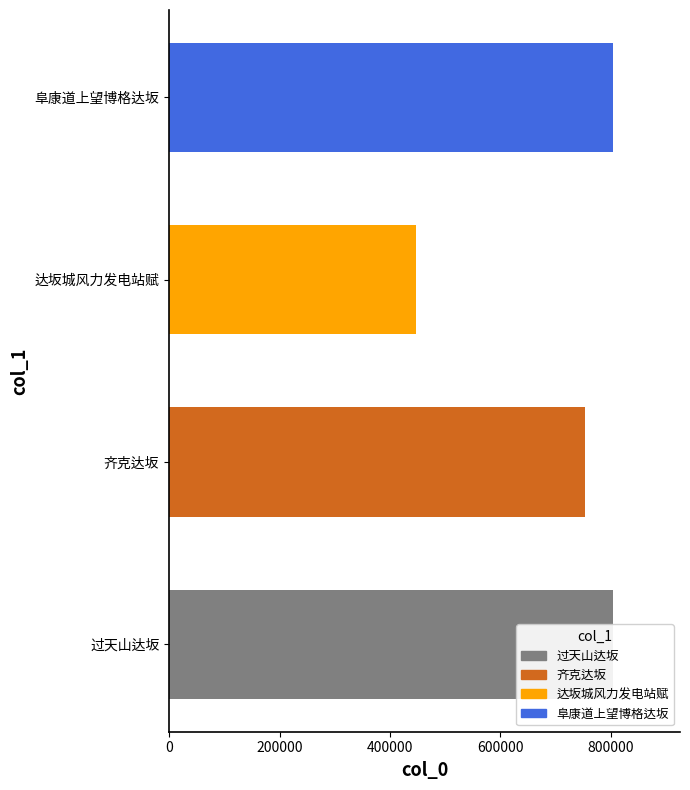

At which label is the value closest to 625689?

齐克达坂